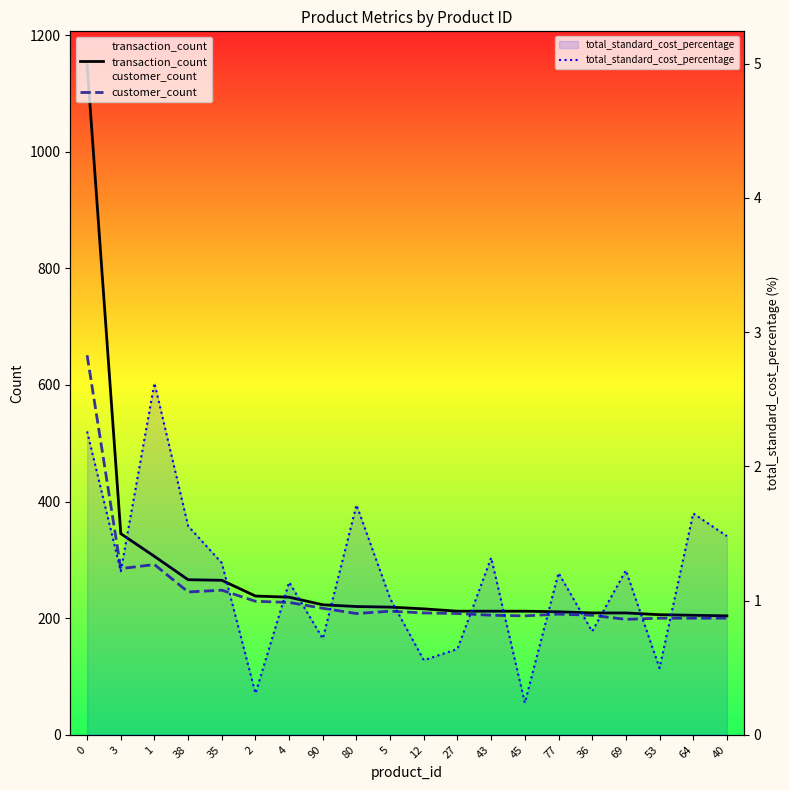

Is the value of customer_count at 1 greater than the value of transaction_count at 12?

Yes